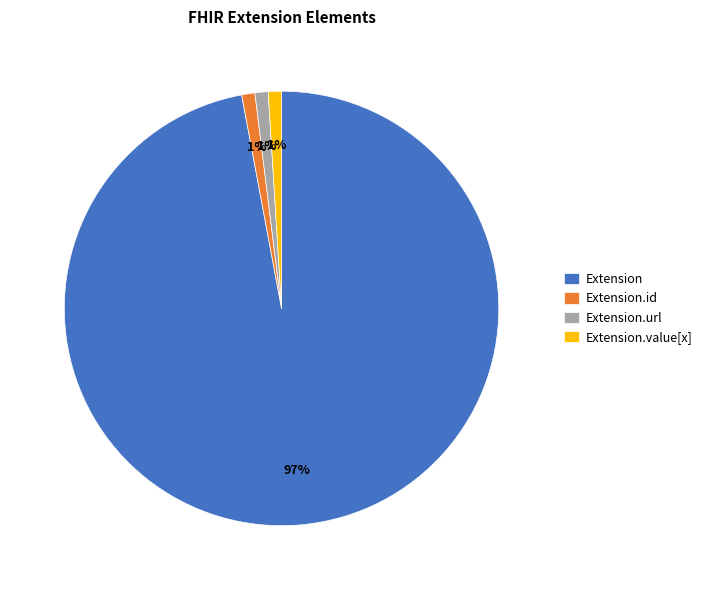

Which category accounts for the majority?

Extension